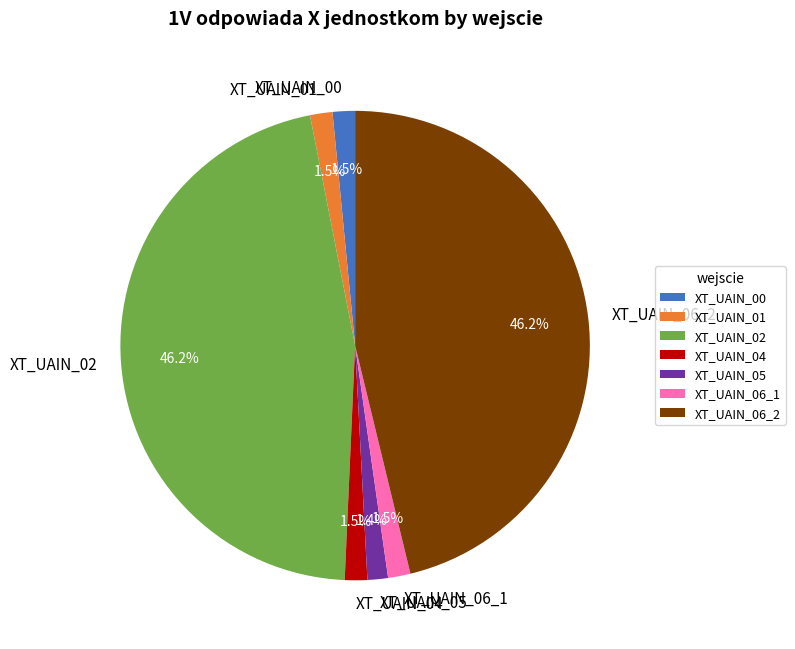

Do XT_UAIN_01 and XT_UAIN_04 together represent more than half of the pie?

No